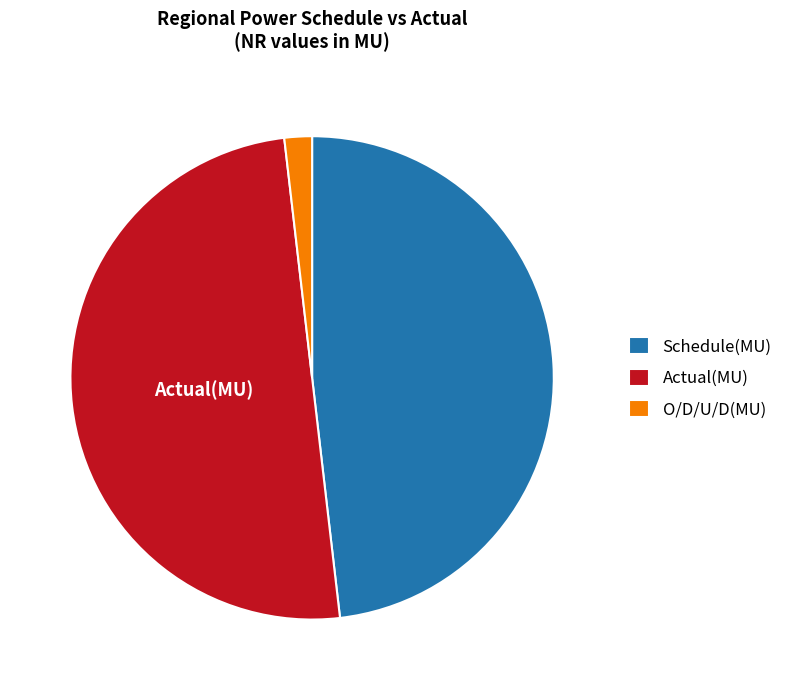

What is the smallest slice in the pie chart?

O/D/U/D(MU)